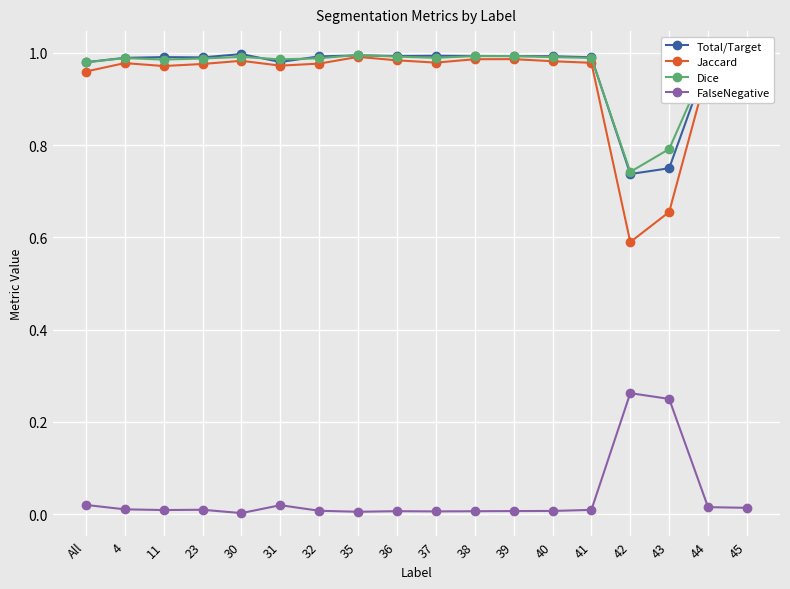

Which series has the widest spread of values?

Jaccard